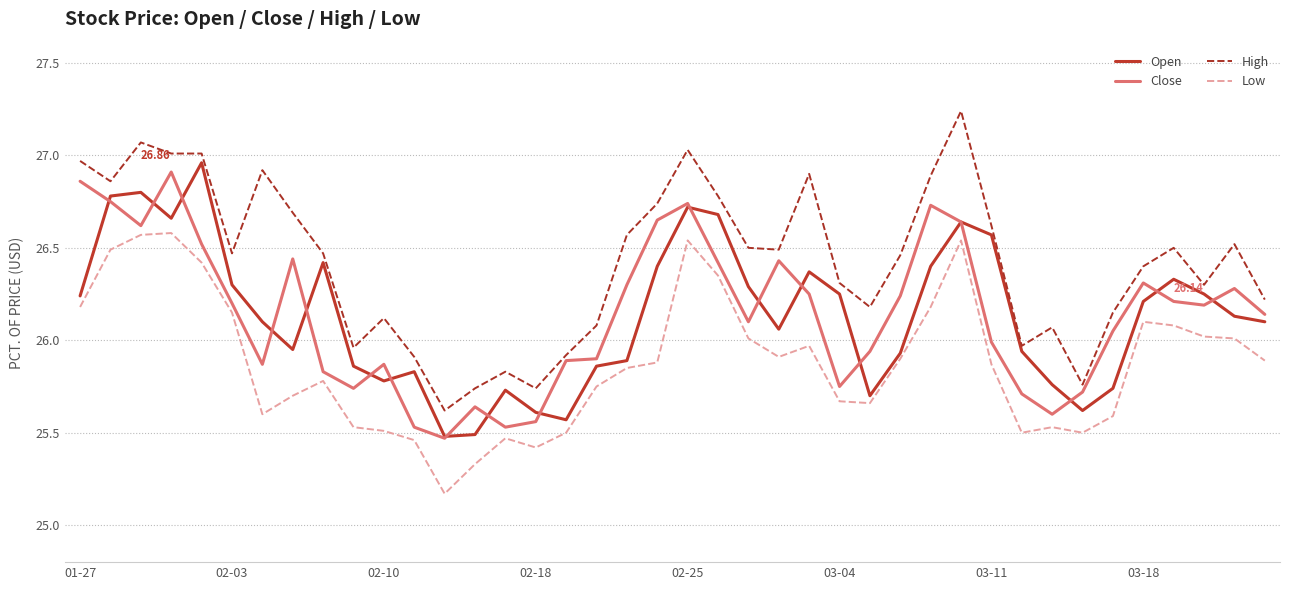

Which series has the largest total across all categories?

High